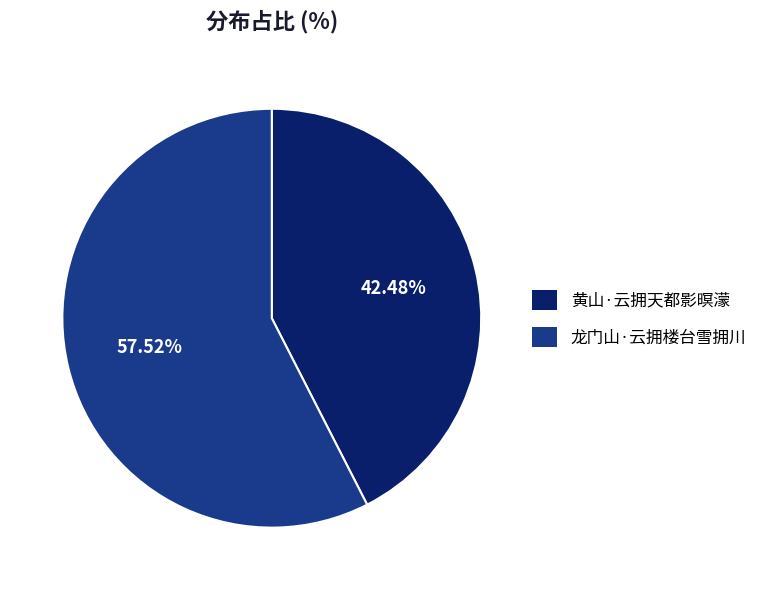

The 龙门山·云拥楼台雪拥川 slice represents 58% of the pie. True or false?

True